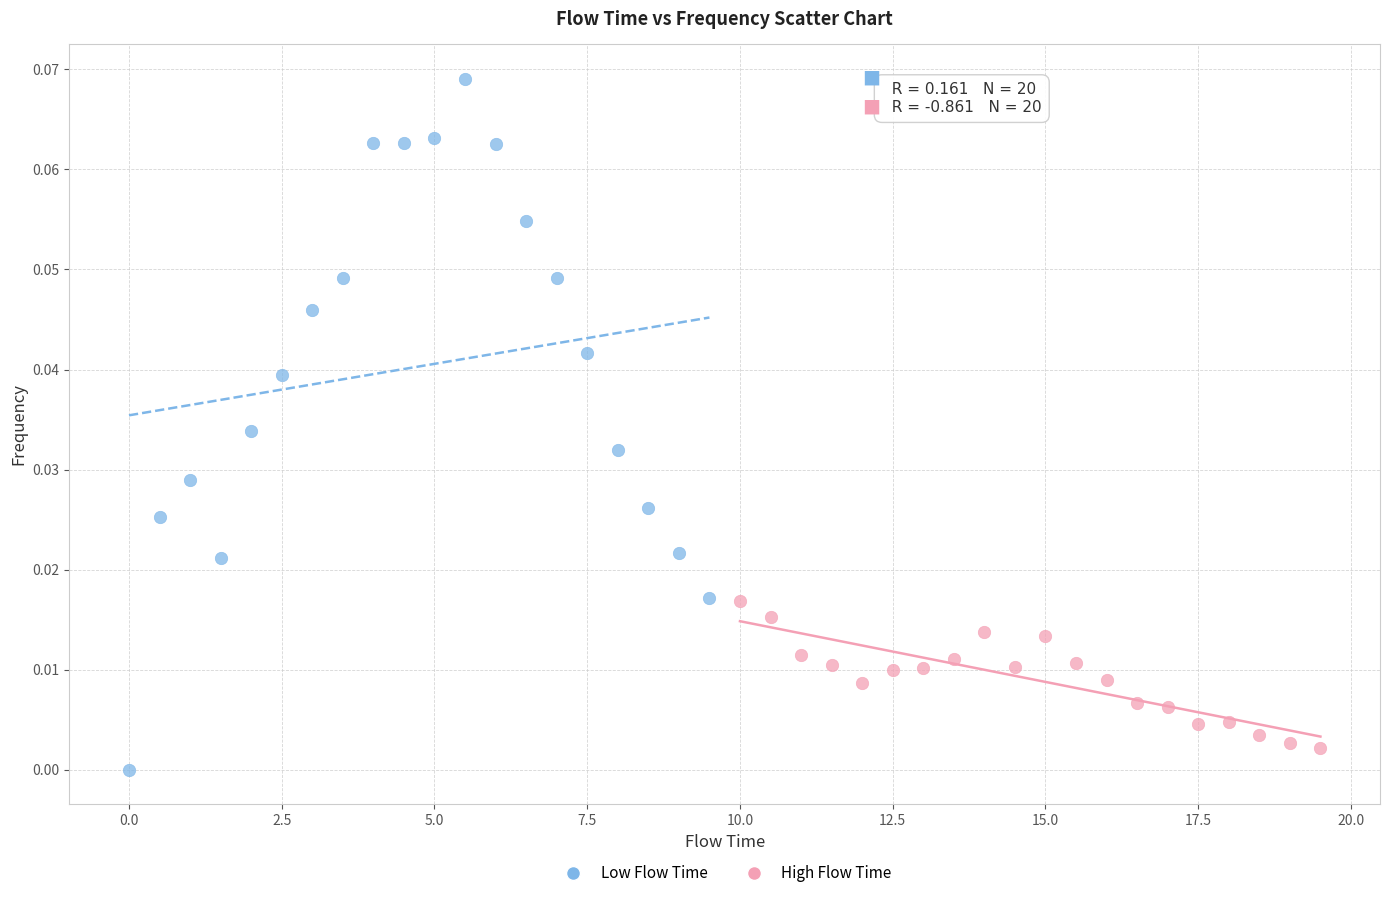

Which series reaches the minimum Y coordinate?

Low Flow Time